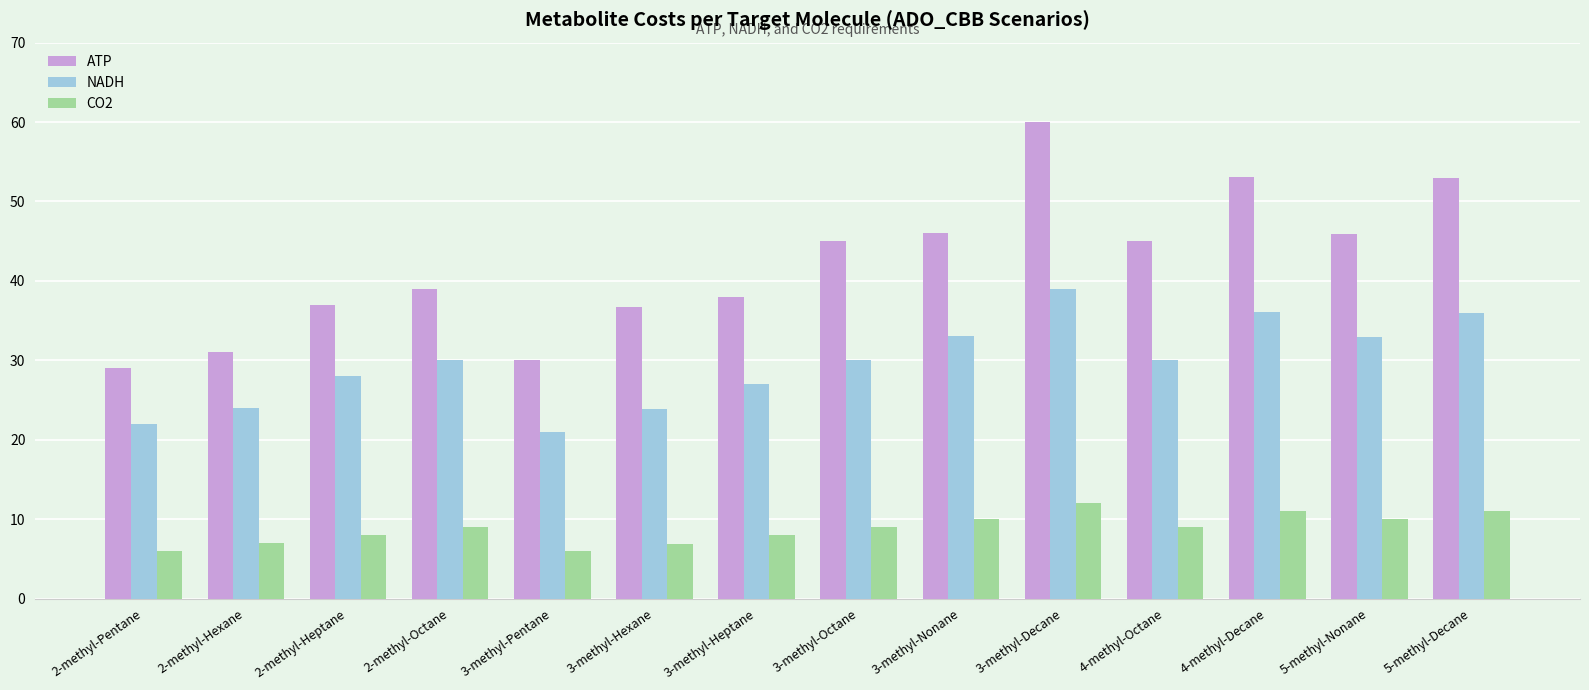

What is the difference between the ATP values at 4-methyl-Decane and 2-methyl-Heptane?

16.1